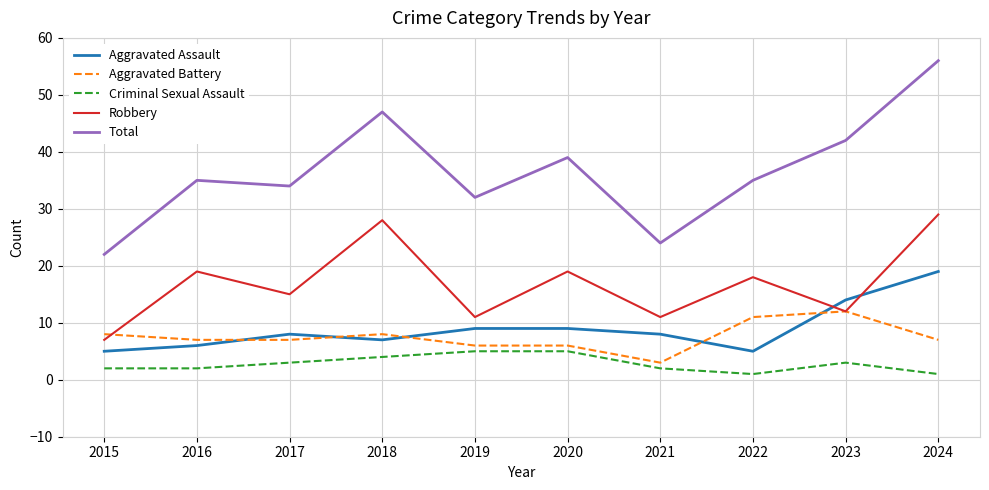

Where is the first local minimum for Robbery?

2017